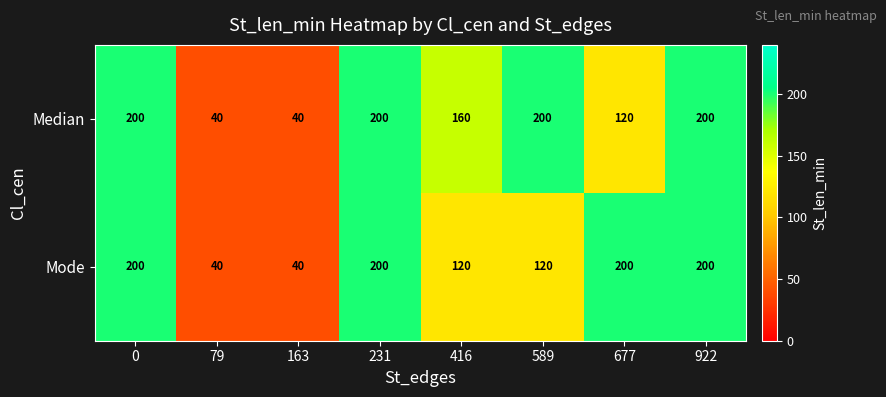

At 589, list the series in order from largest to smallest.

Median, Mode